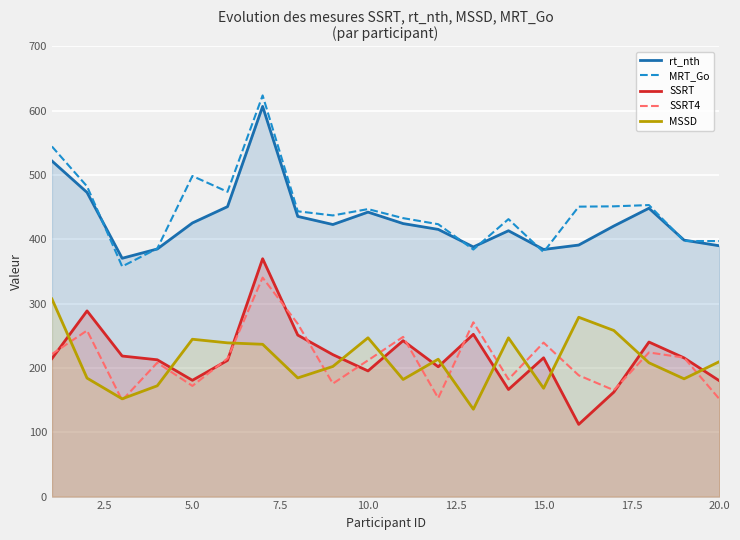

At which category does SSRT reach its first local valley?

5.0